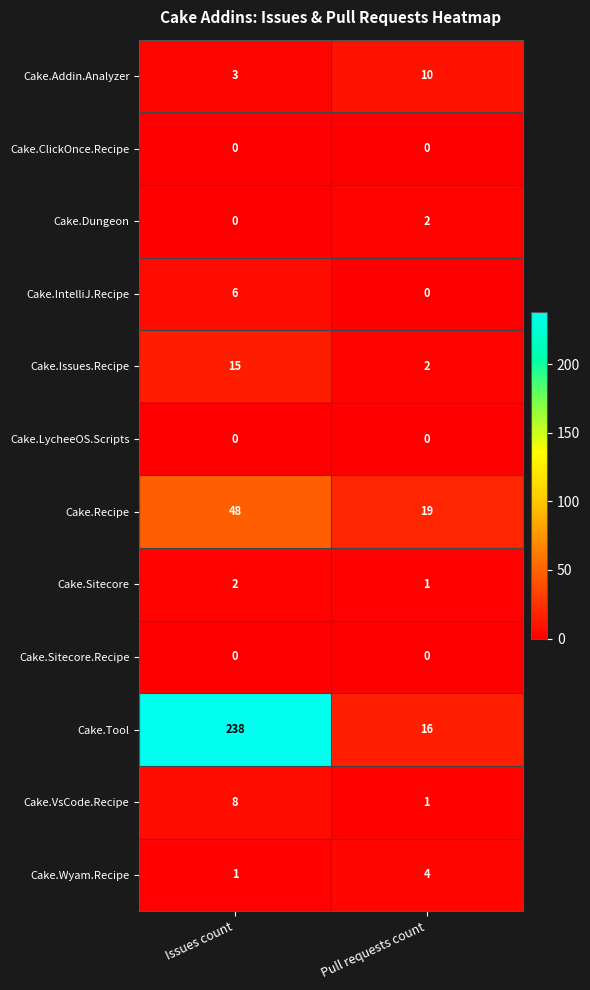

Which series has the largest total across all categories?

Cake.Tool